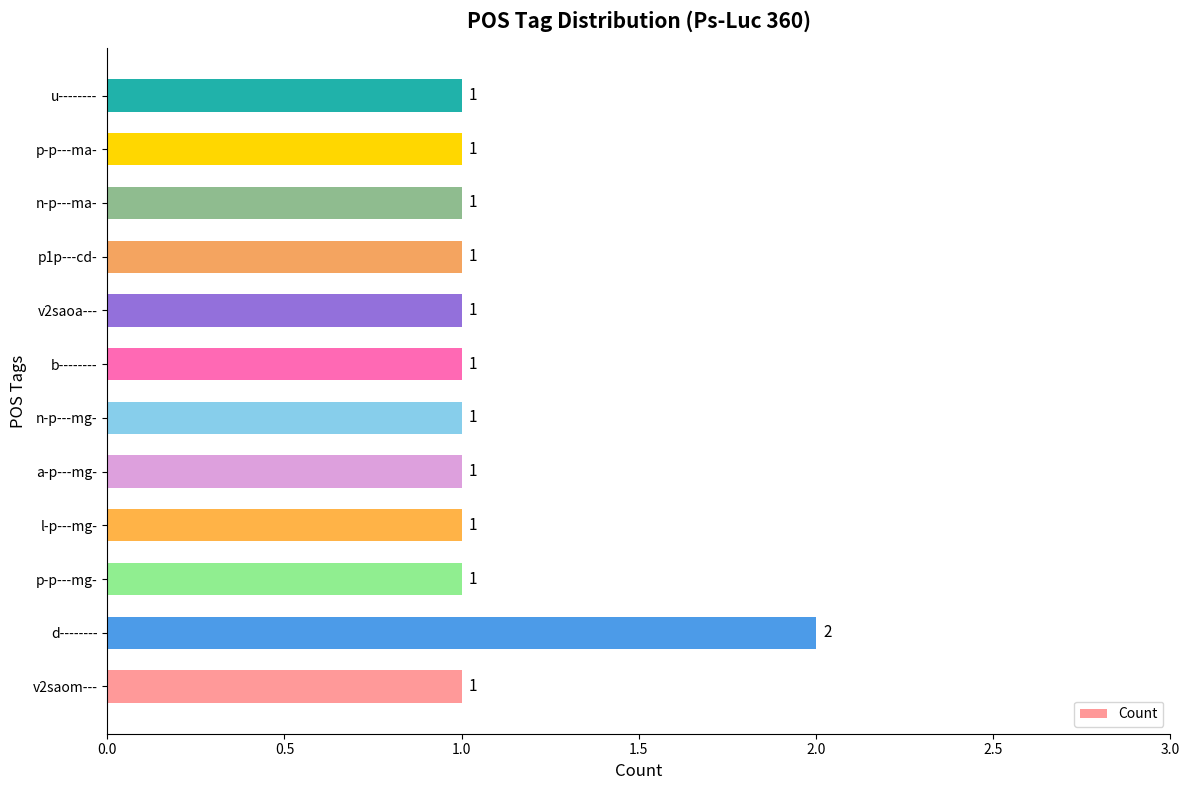

How many bars are there in total?

12